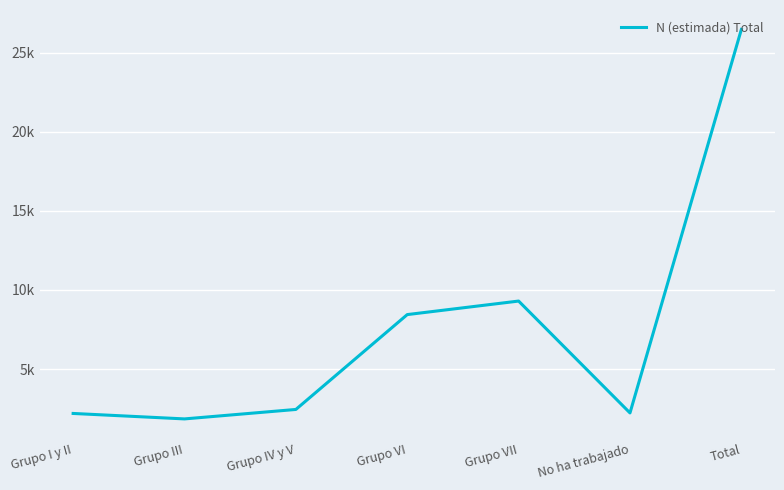

Does the chart display data point markers on the line(s)?

No